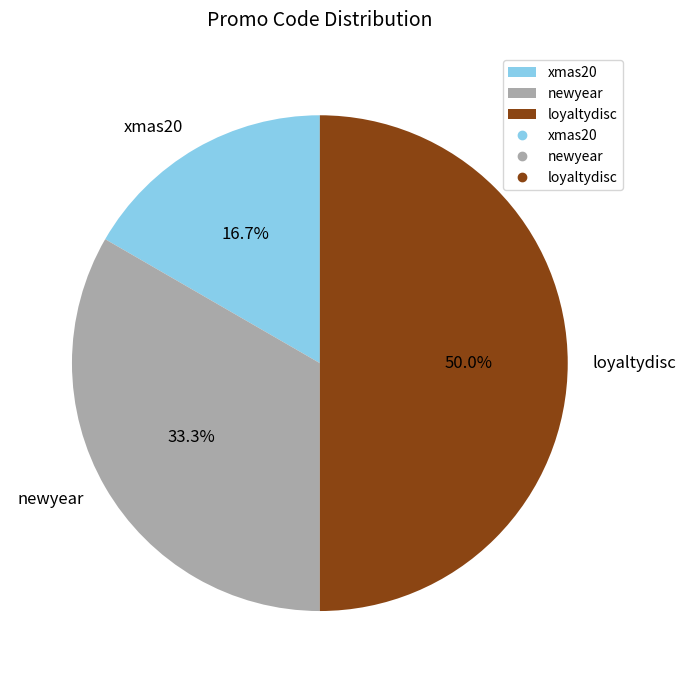

To the nearest percent, what is the difference between the largest and smallest slice percentages?

33%